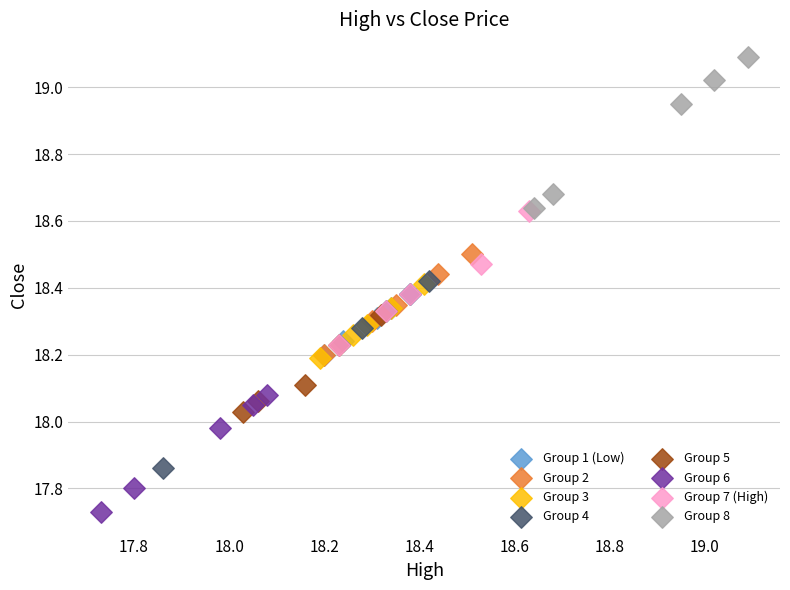

What are all the series names shown in the legend?

Group 1 (Low), Group 2, Group 3, Group 4, Group 5, Group 6, Group 7 (High), Group 8